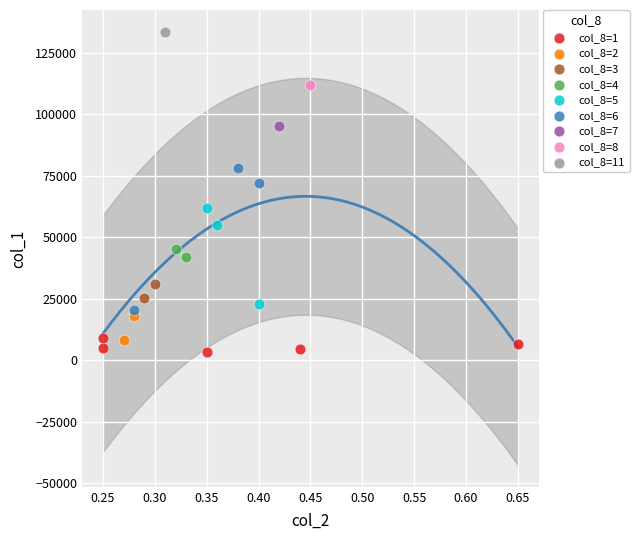

What are all the series names shown in the legend?

col_8=1, col_8=2, col_8=3, col_8=4, col_8=5, col_8=6, col_8=7, col_8=8, col_8=11